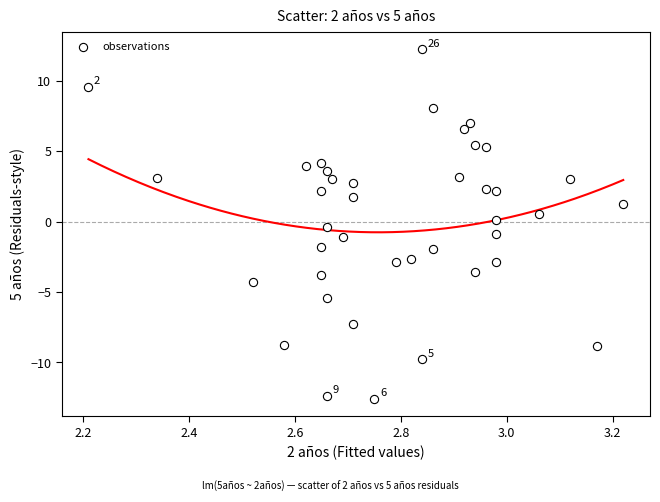

What is the range of X values (max minus min)?

1.0